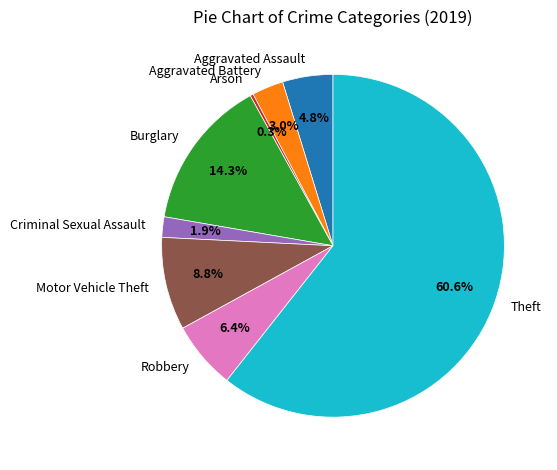

Rank the categories by value from highest to lowest.

Theft, Burglary, Motor Vehicle Theft, Robbery, Aggravated Assault, Aggravated Battery, Criminal Sexual Assault, Arson